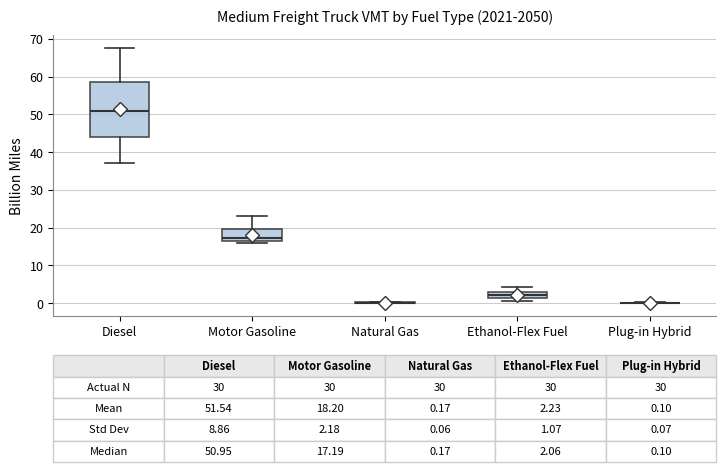

Comparing the boxes themselves (not the whiskers), which one is the tallest?

Diesel